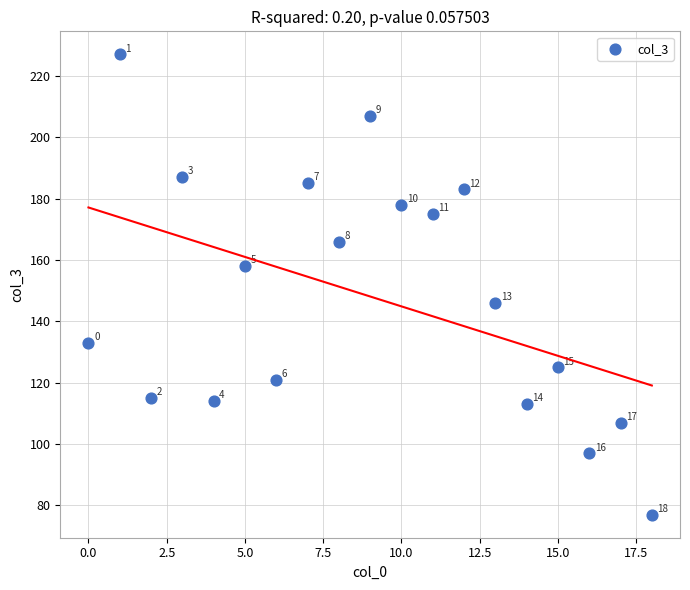

What is the range of Y values (max minus min)?

150